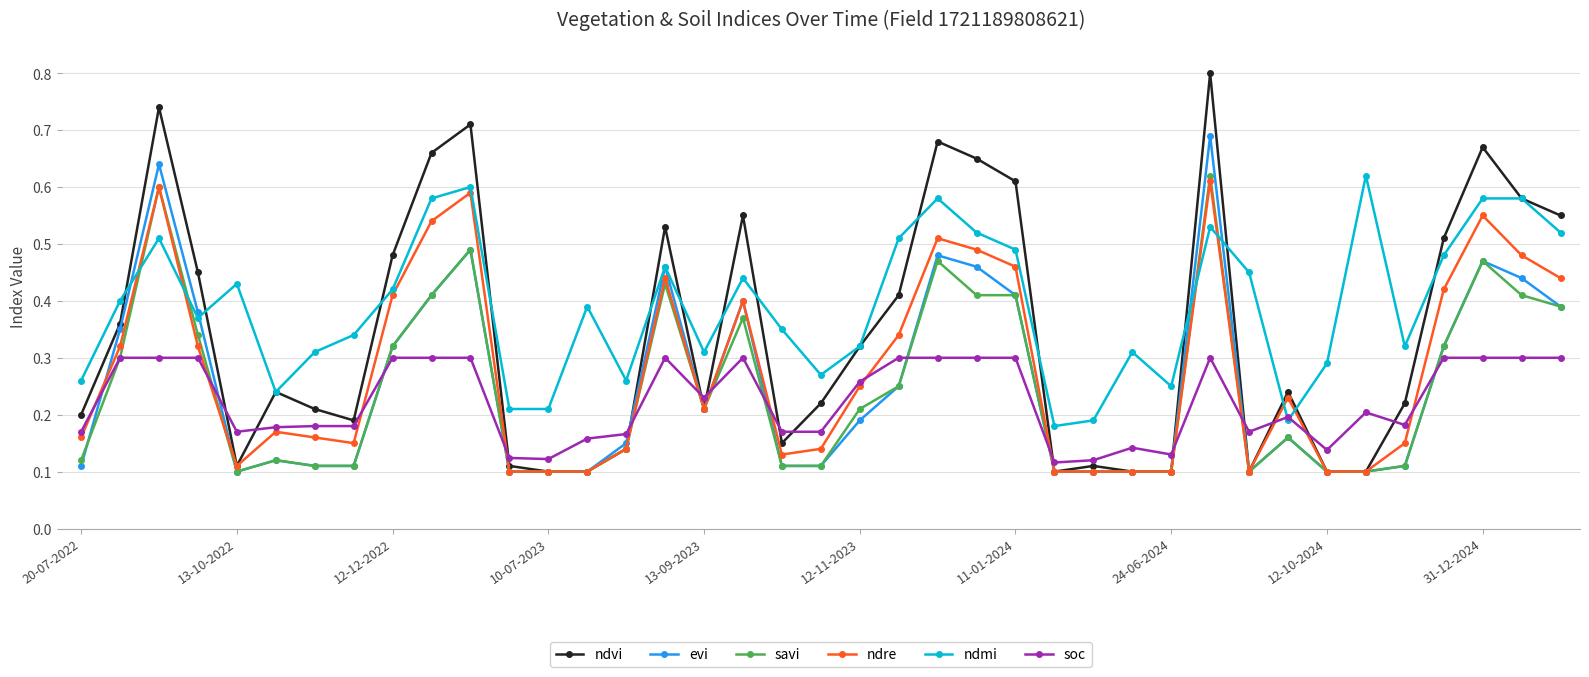

At how many categories does at least one series exceed 0?

39